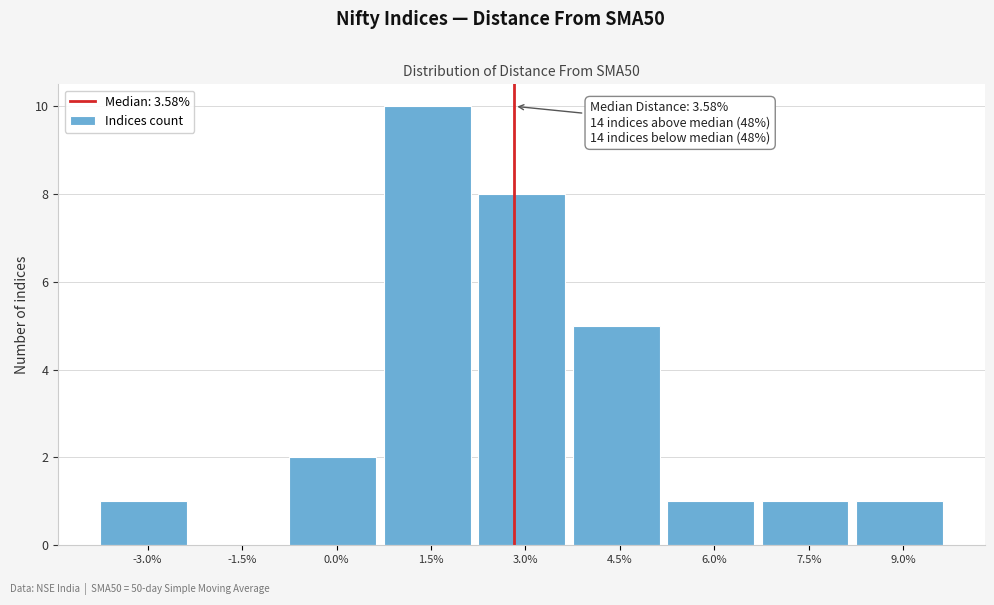

Reading left to right, extract all data points from this chart.

-3.0%=1	-1.5%=0	0.0%=2	1.5%=10	3.0%=8	4.5%=5	6.0%=1	7.5%=1	9.0%=1